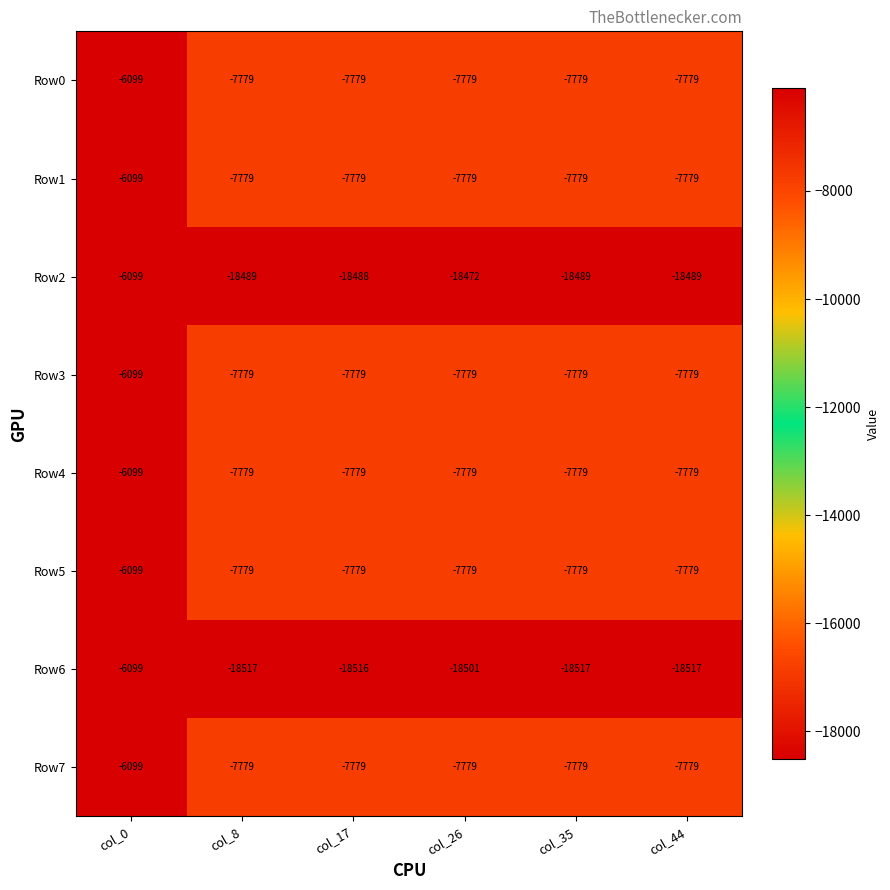

What is the sum of all Row7 values?

-44994